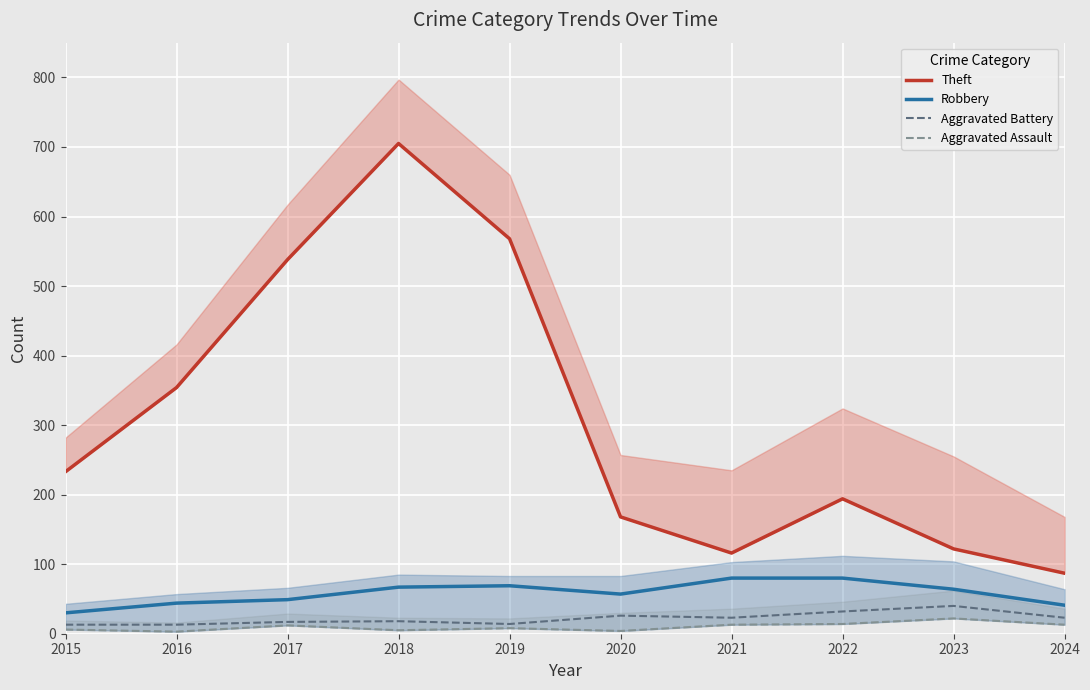

What is the value of the Theft point at the 10th from the left?

87